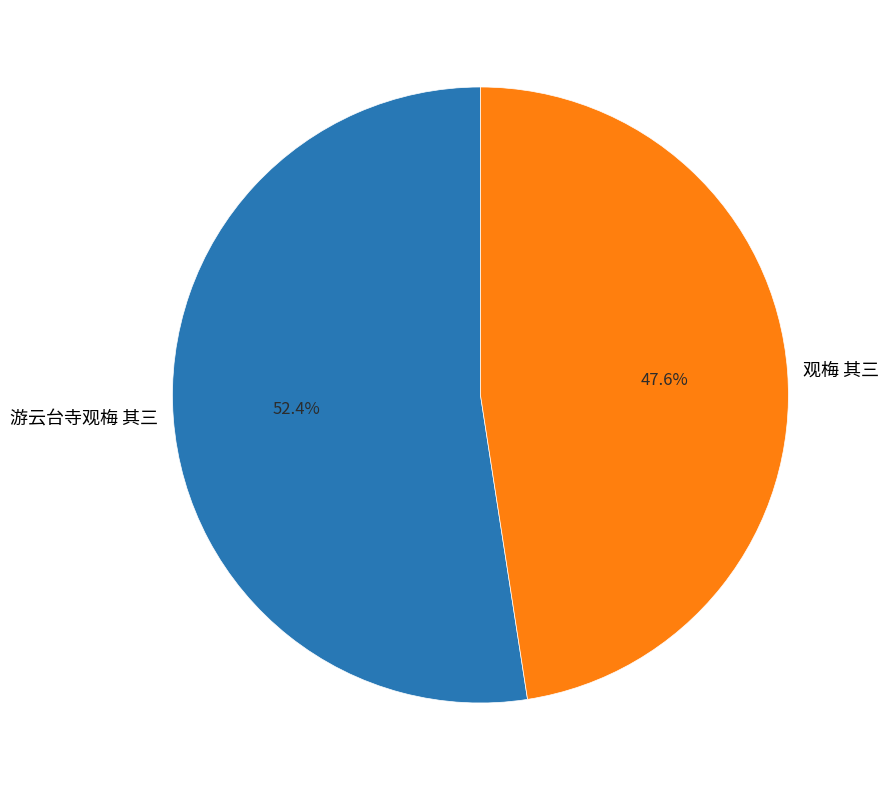

Count the number of slices in the pie.

2